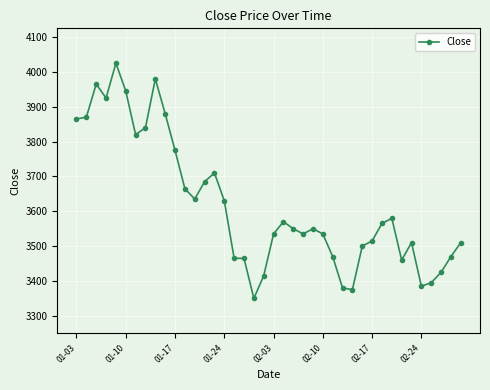

True or false: there are more than 2 points higher than both neighbors.

True